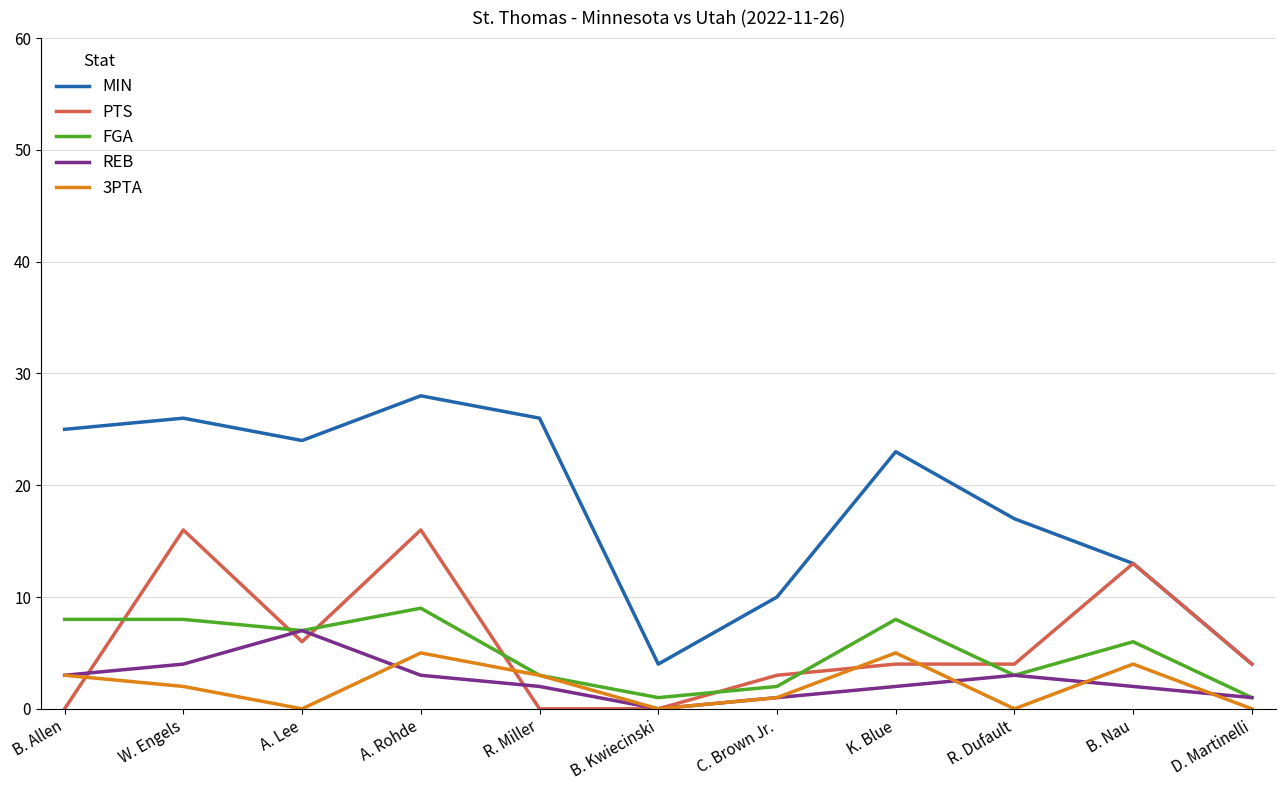

Which series ends up on top after the final intersection of PTS and 3PTA?

PTS